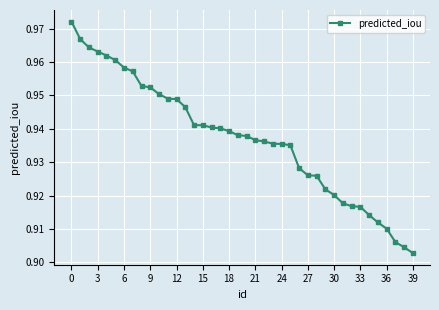

Count the values in the range 0 to 1.

40